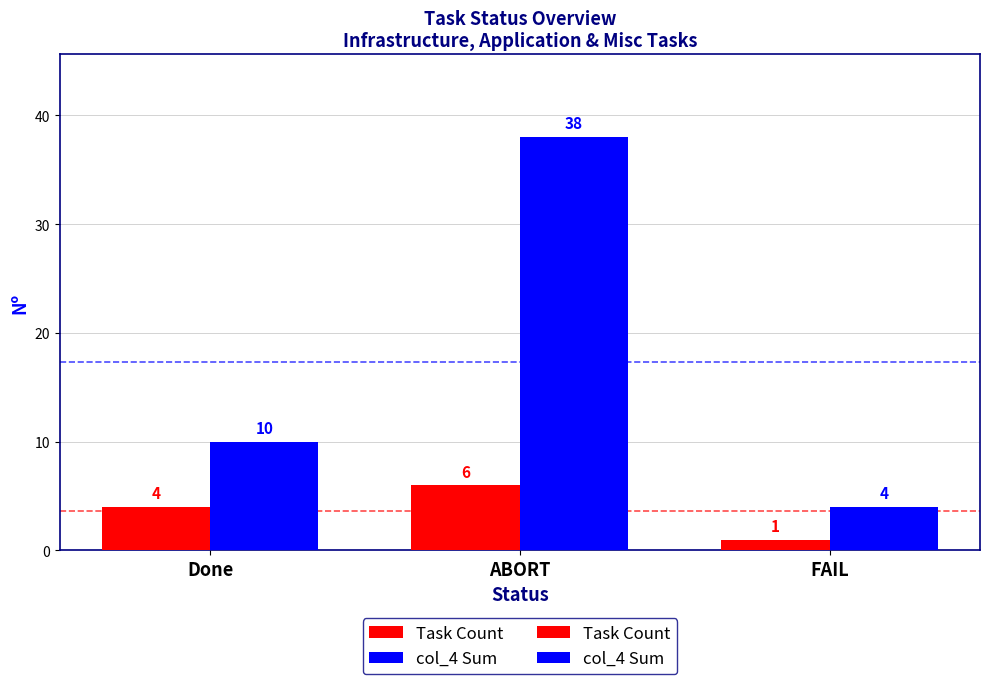

What is the total value across all series at Done?

14